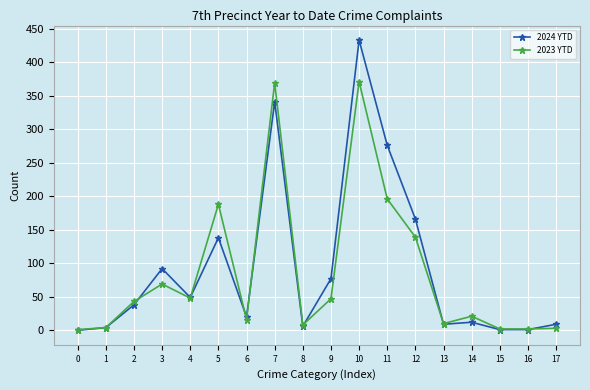

True or false: 2023 YTD has more than 1 points higher than both neighbors.

True